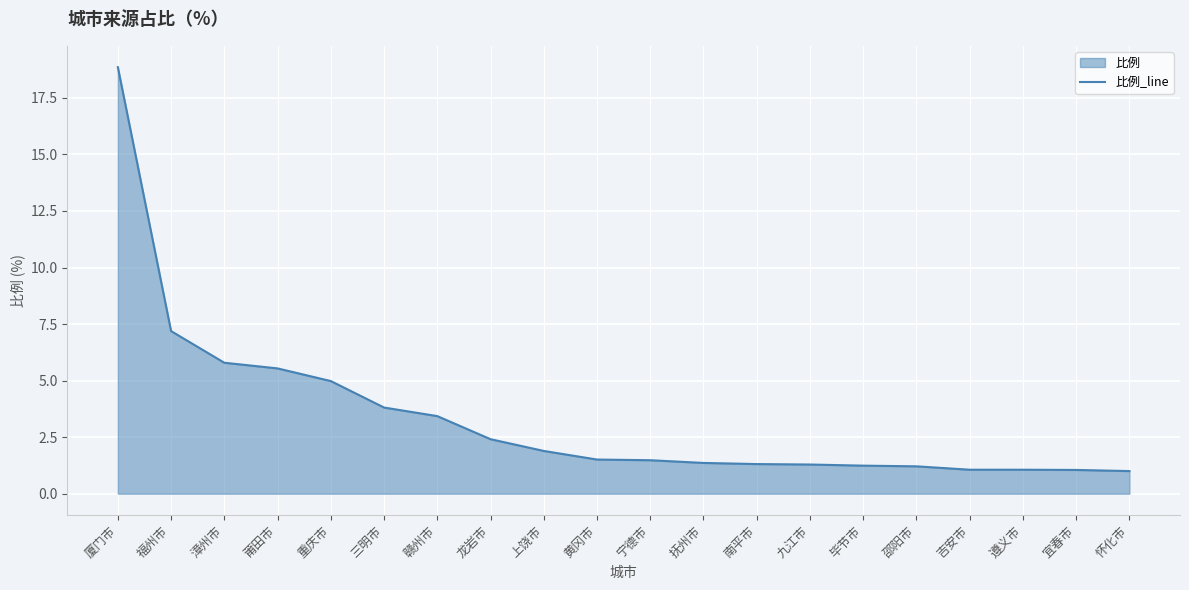

True or false: there are more than 2 points higher than both neighbors.

False